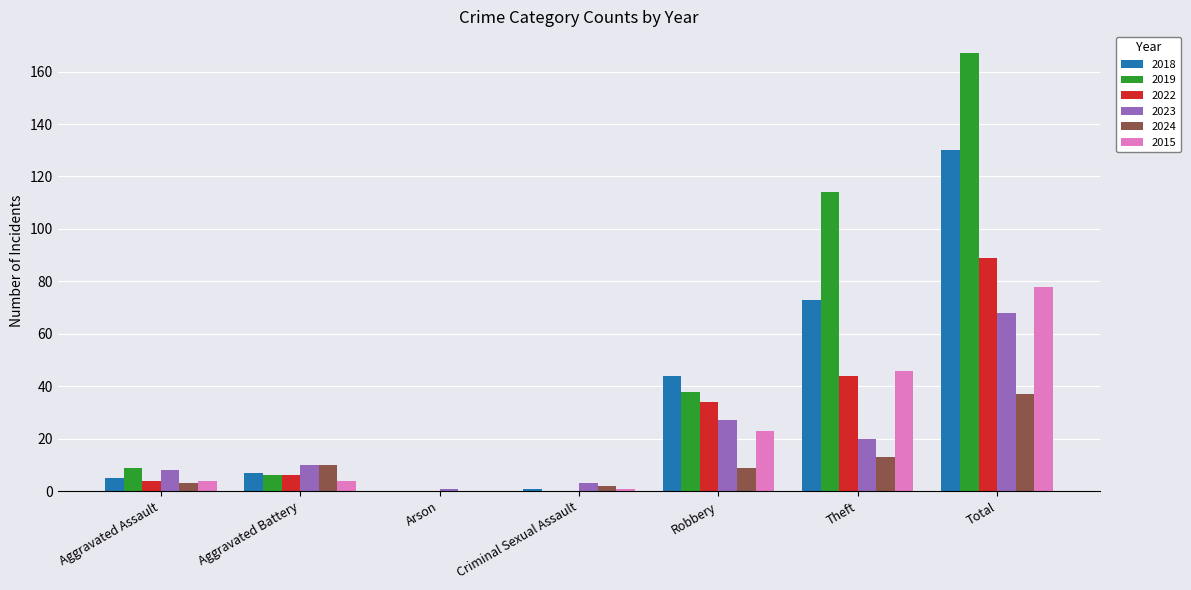

Which category has the highest value in the 2015 series?

Total